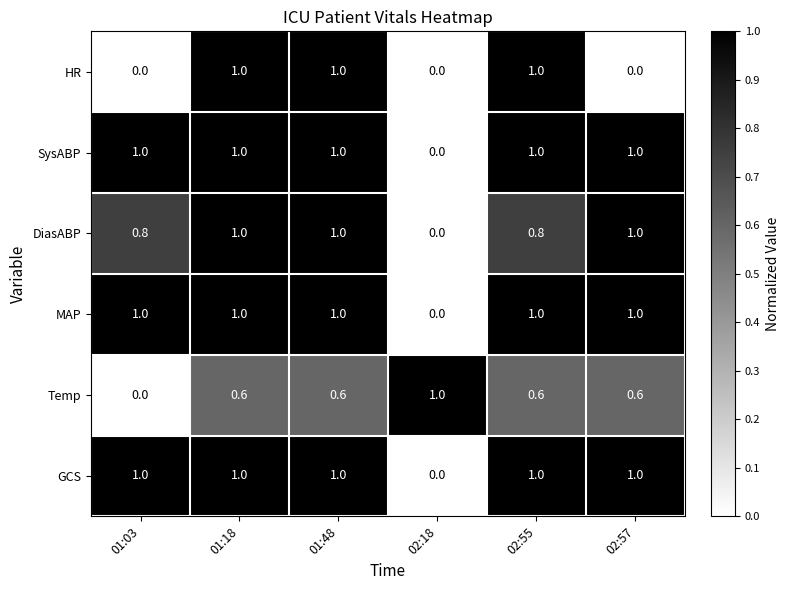

At how many categories does at least one series exceed 0?

6